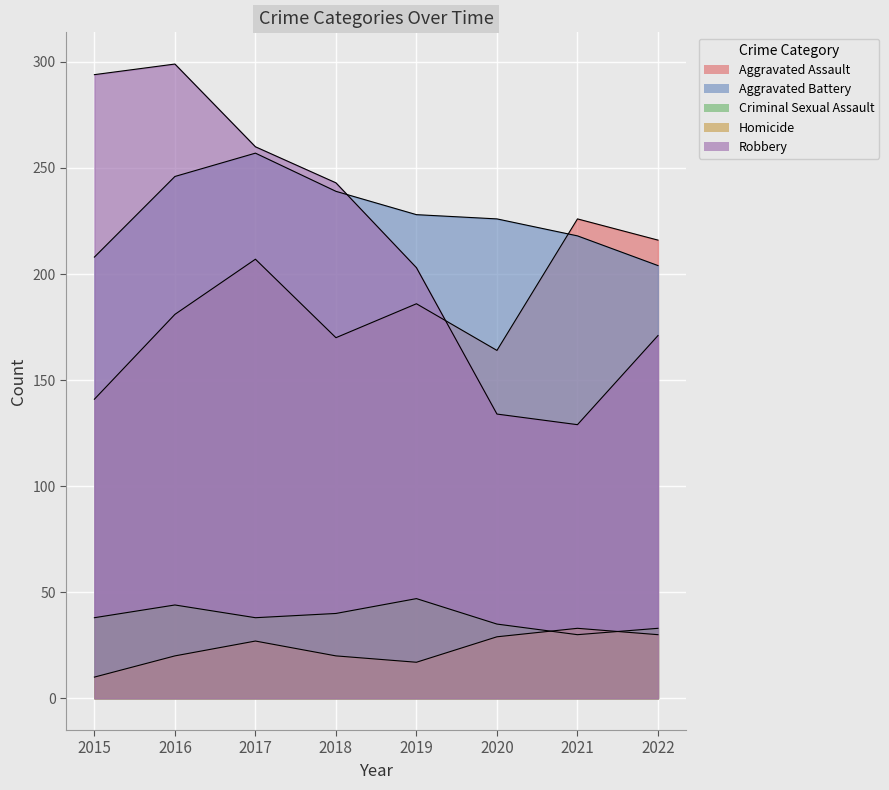

In Robbery, how many points are lower than both neighbors (excluding endpoints)?

1